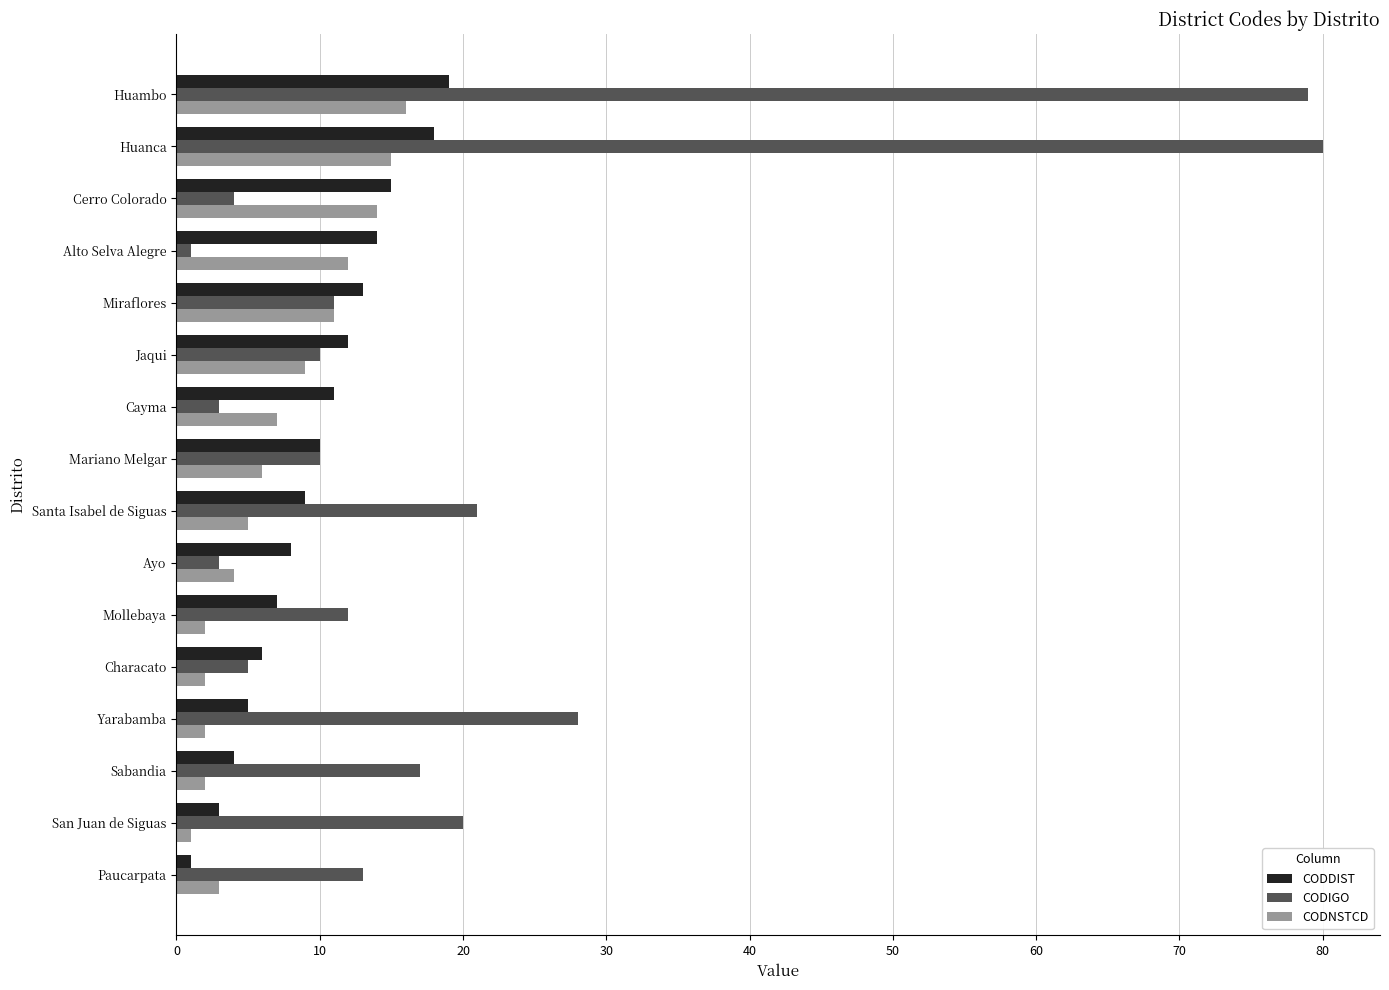

What is the sum of the CODDIST values at Jaqui and Cerro Colorado?

27